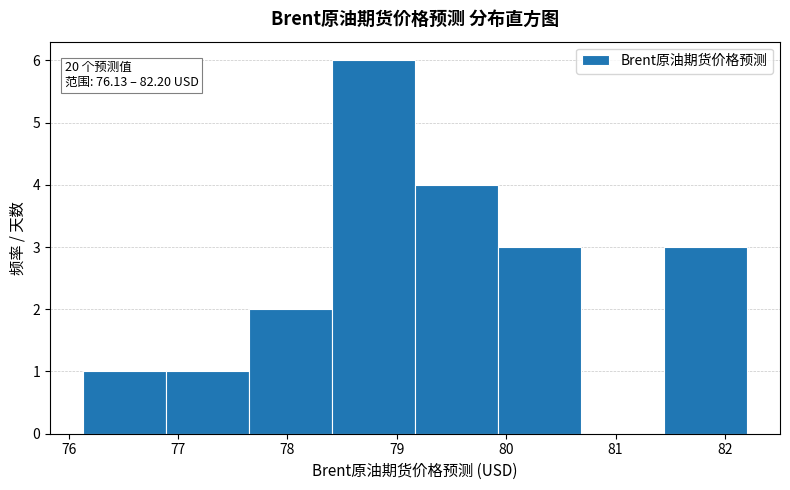

Over which range of the x-axis is the bar tallest?

78.4 to 79.2